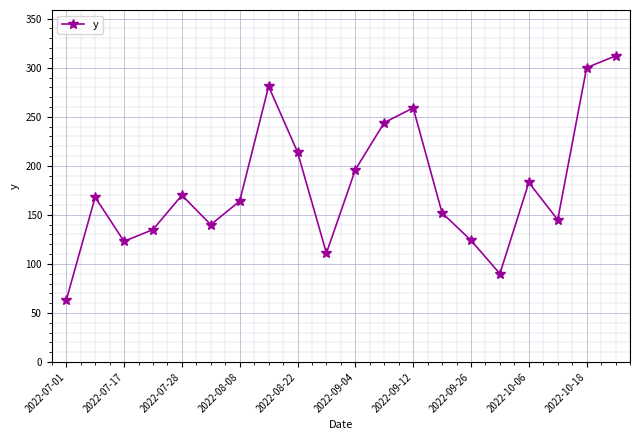

What is the smallest value displayed?

63